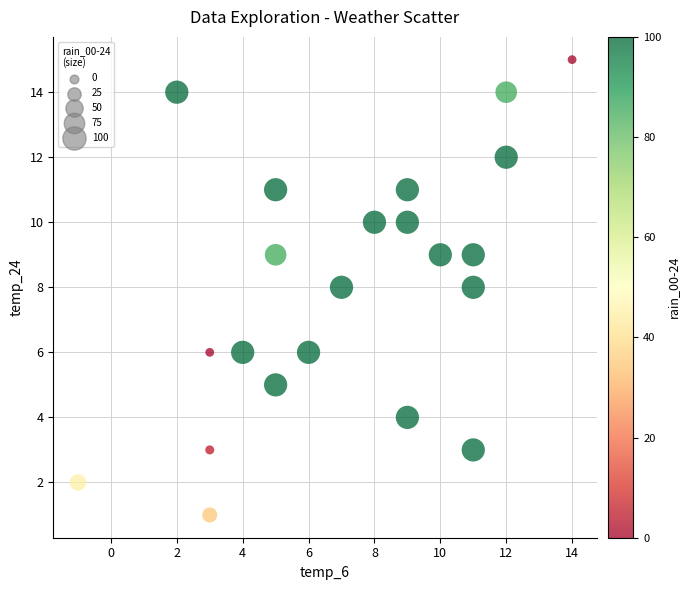

What is the range of Y values (max minus min)?

14